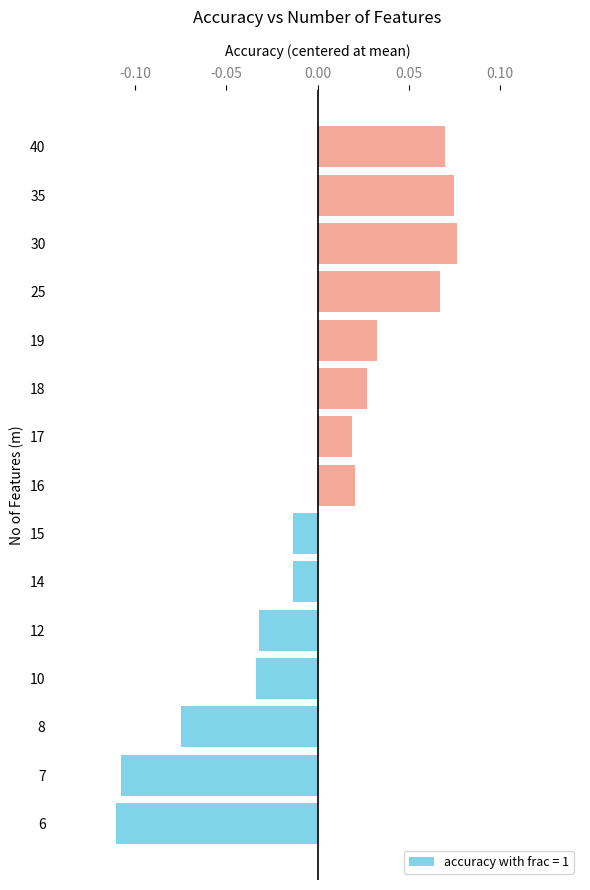

The chart shows a value of -0.0 at 8. True or false?

False